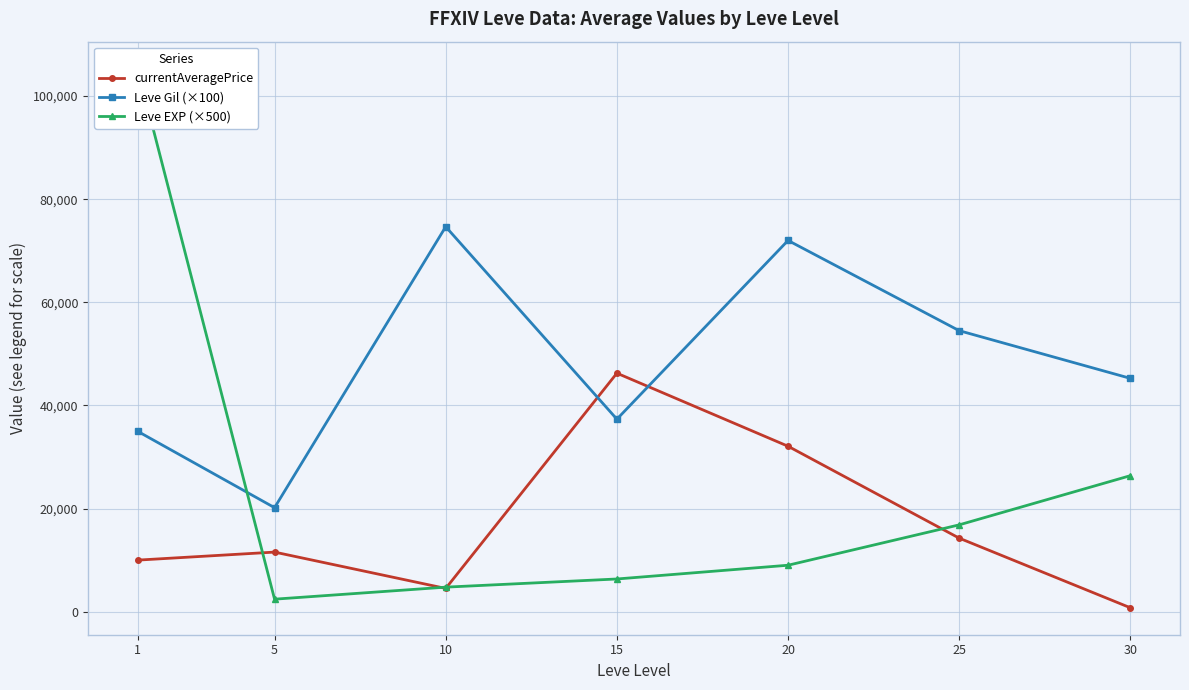

Does the chart have visible grid lines?

Yes